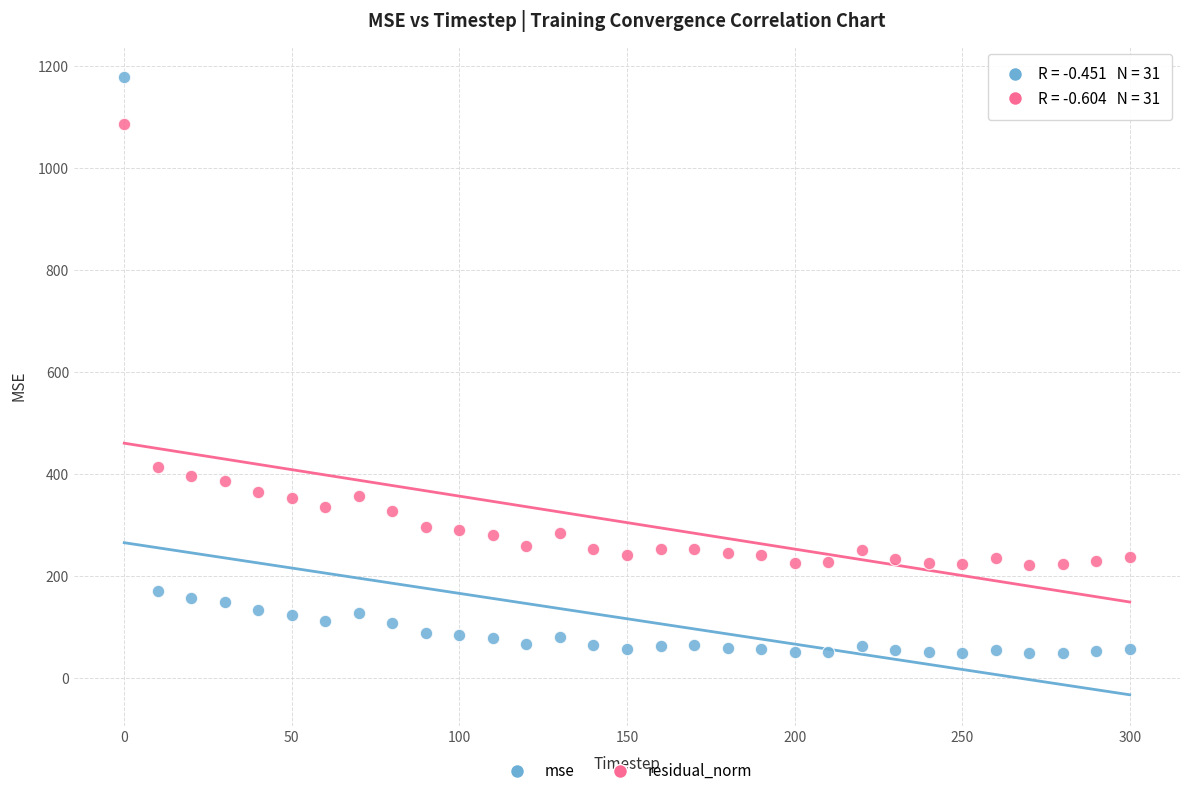

Across all data points, what is the range of X values (max minus min)?

300.0